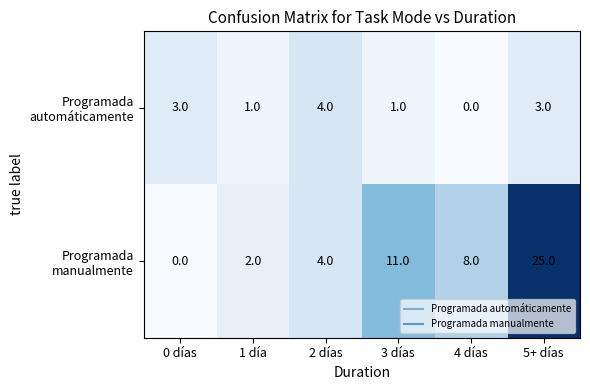

Which label corresponds to the largest value in the chart?

5+ días